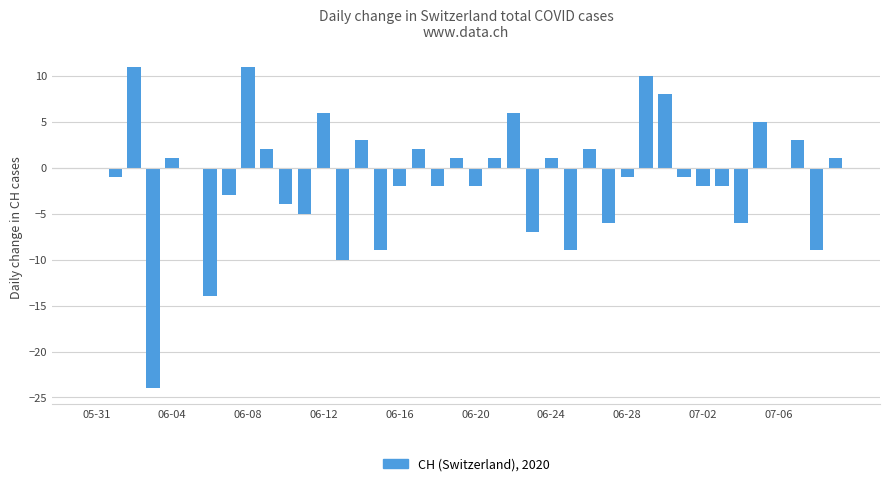

What is the maximum value shown in the chart?

11